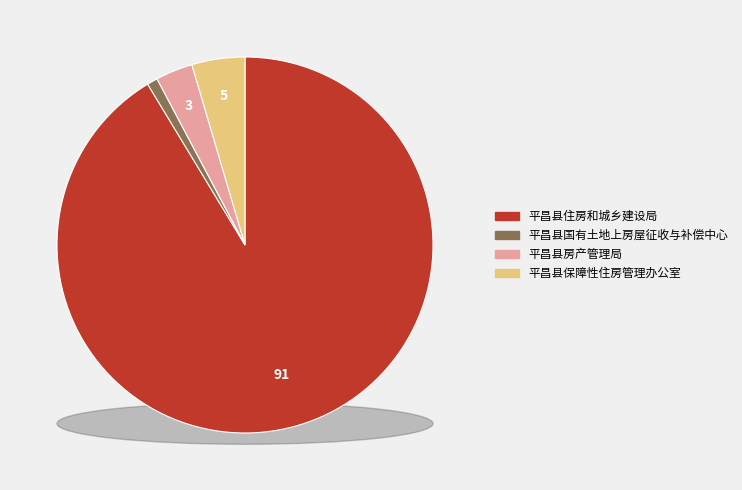

What percentage is NOT represented by 平昌县保障性住房管理办公室?

95.4%